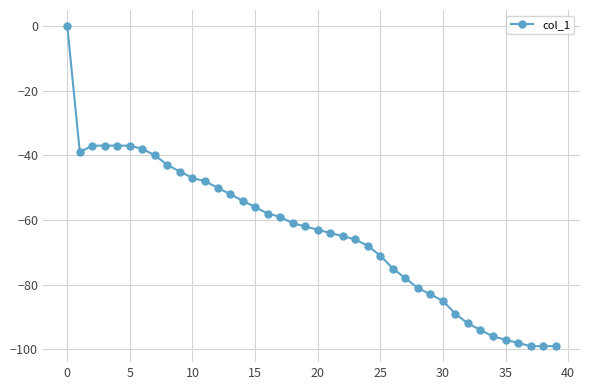

Reading right to left, transcribe all the data shown in this chart.

-99	-99	-99	-98	-97	-96	-94	-92	-89	-85	-83	-81	-78	-75	-71	-68	-66	-65	-64	-63	-62	-61	-59	-58	-56	-54	-52	-50	-48	-47	-45	-43	-40	-38	-37	-37	-37	-37	-39	0